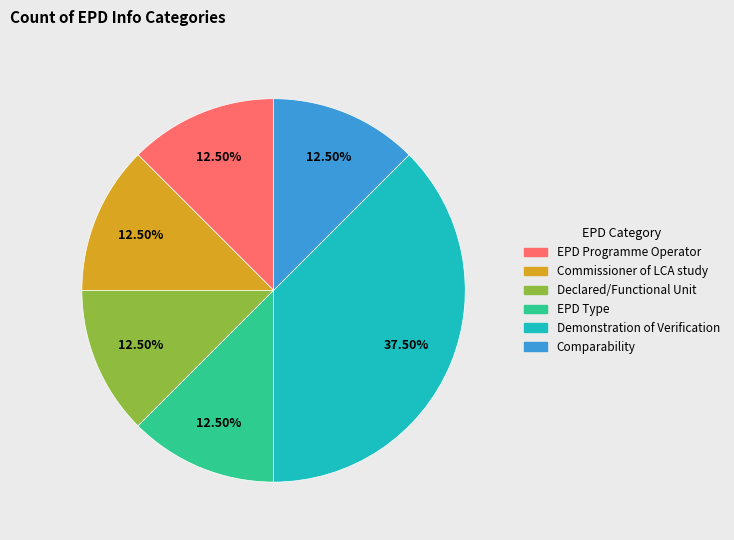

Does Commissioner of LCA study account for over 50% of the chart?

No